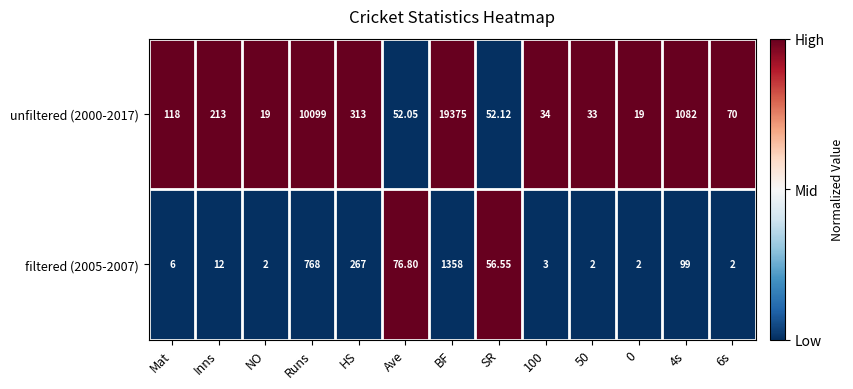

Is the value of filtered (2005-2007) at 50 greater than the value of unfiltered (2000-2017) at Ave?

No